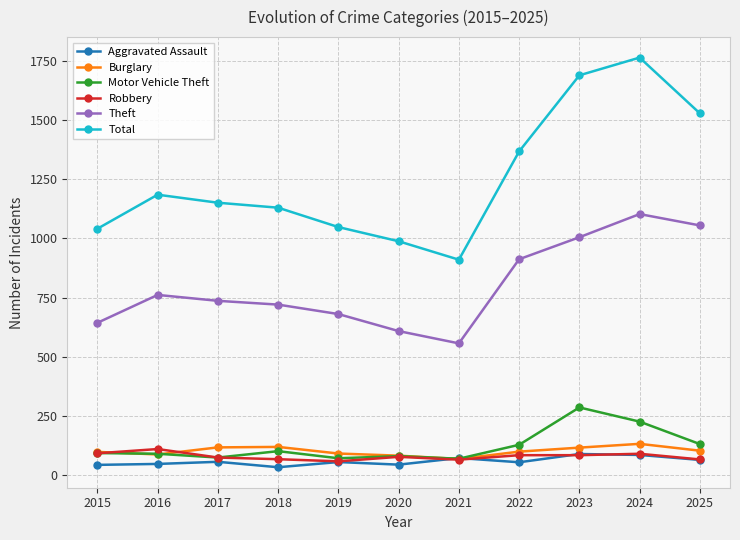

What is the lowest value of the Robbery series?

57